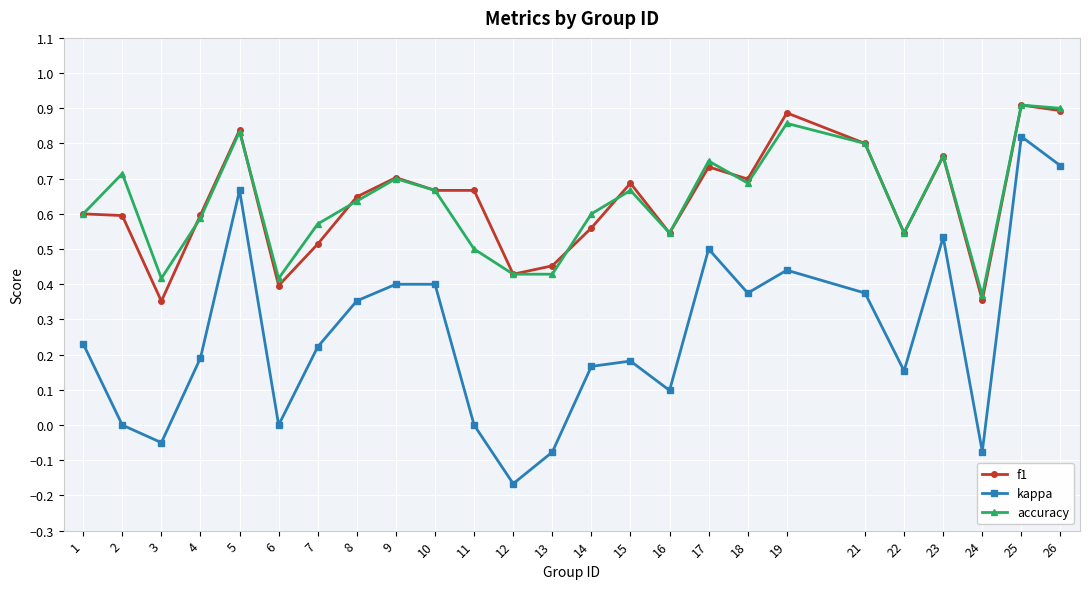

How many interior local valleys does the kappa series have?

7